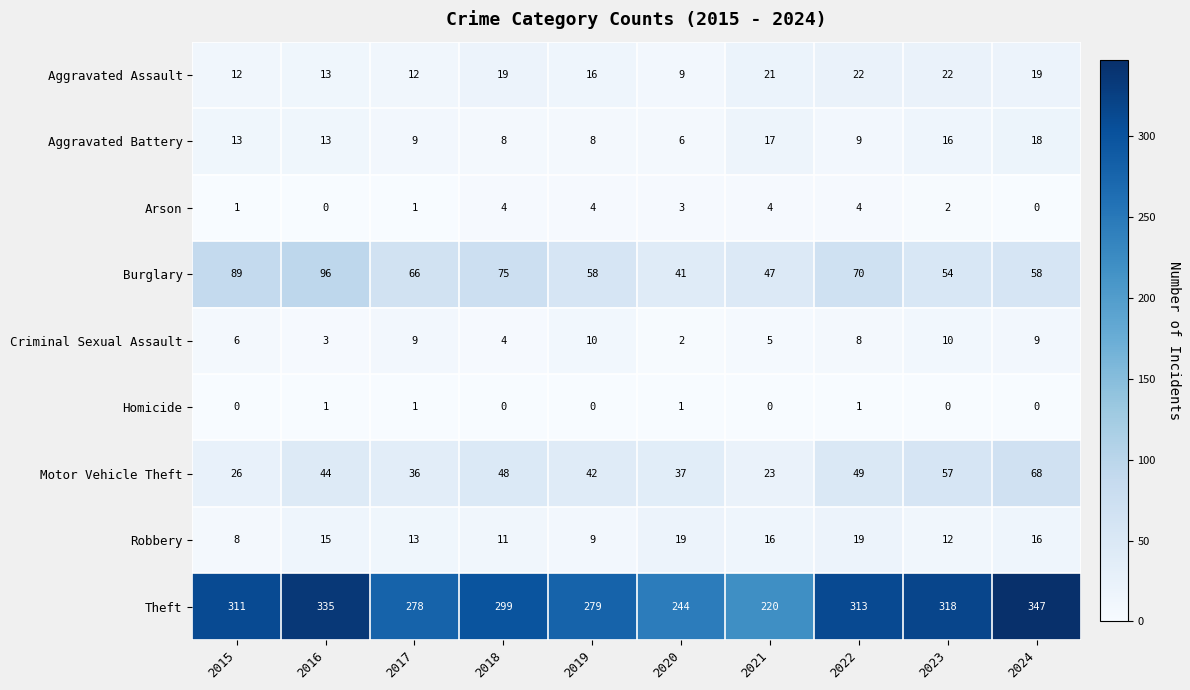

Which series has the widest spread of values?

Theft